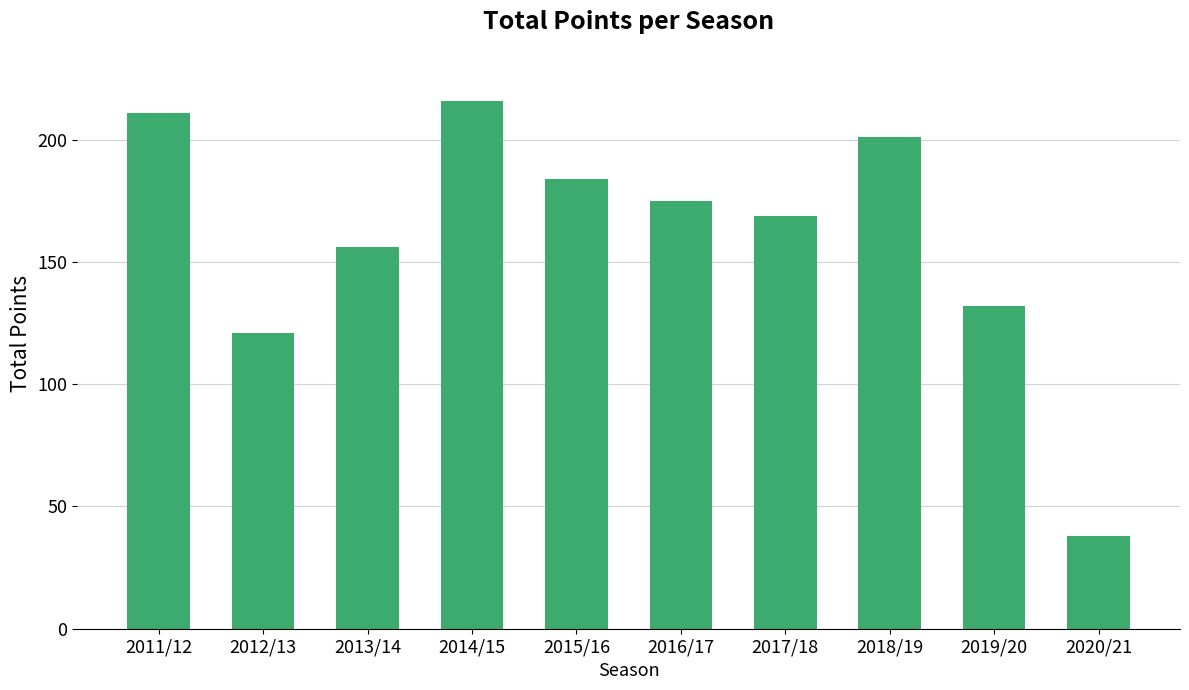

Does the chart contain stacked bars?

No